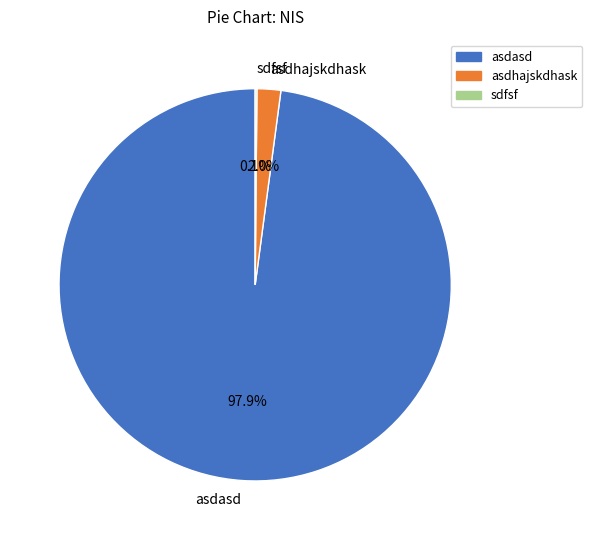

Which category has the biggest portion of the pie?

asdasd